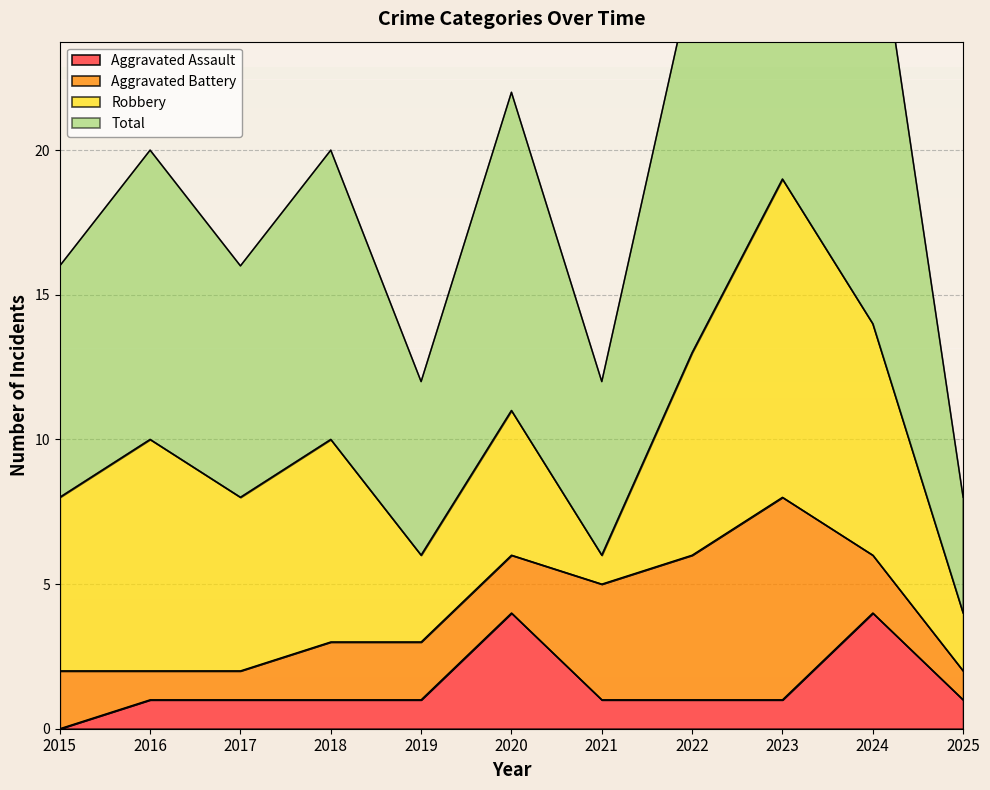

Which series has the largest range (max minus min)?

Total